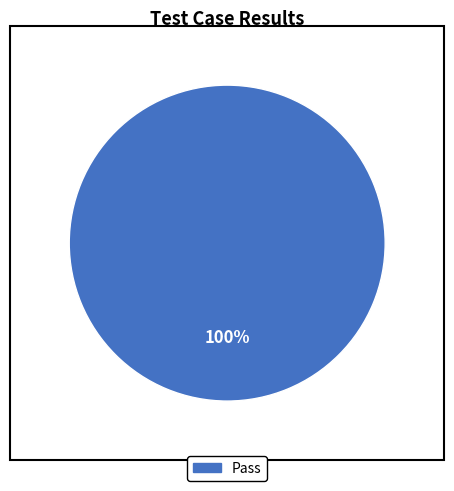

Does any single category account for the majority?

Yes